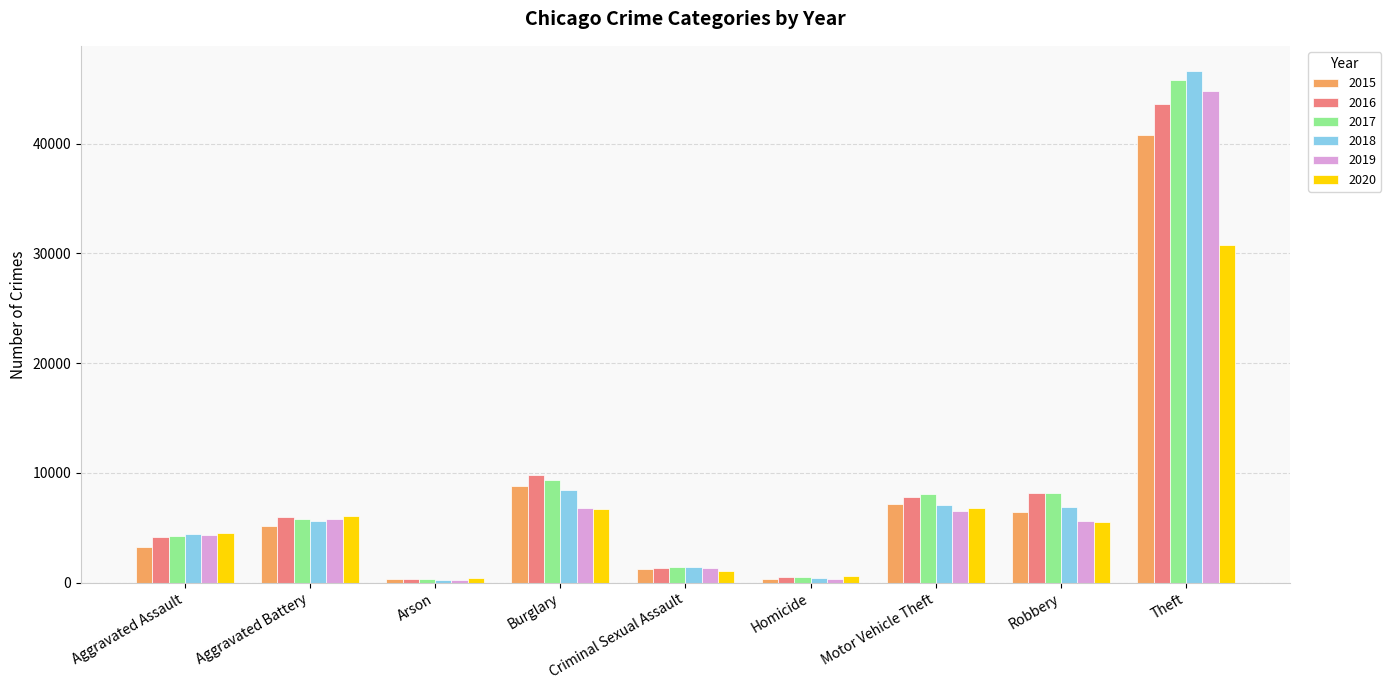

How many series are shown in this chart?

6